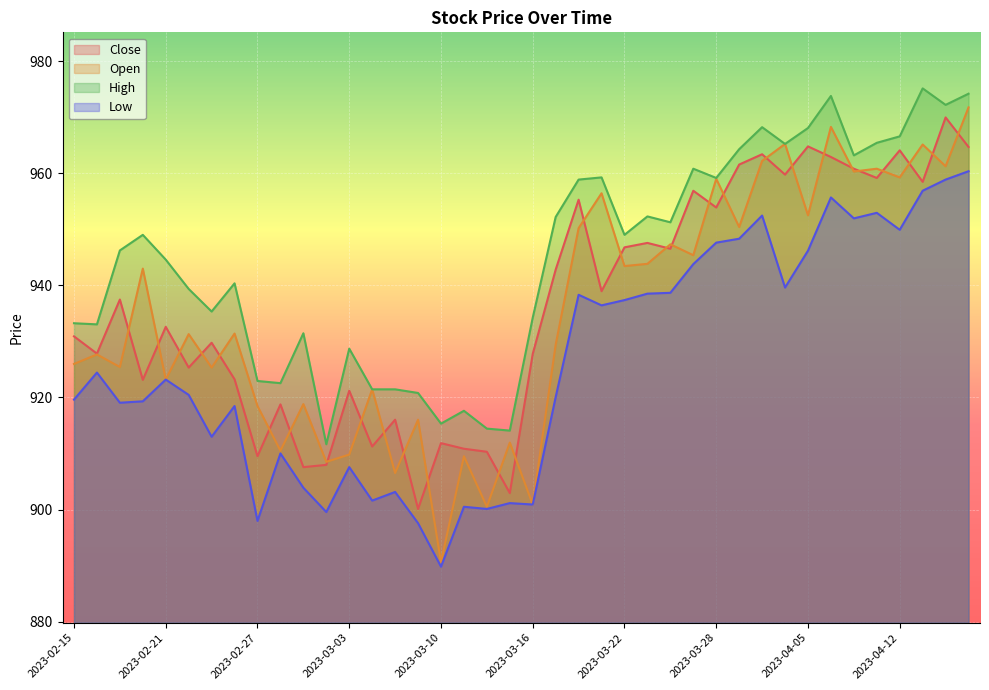

Between 2023-02-24 and 2023-03-08, which series saw the biggest shift?

Open